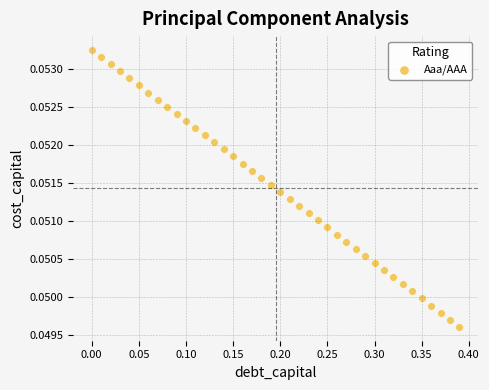

What is the range of X values (max minus min)?

0.4